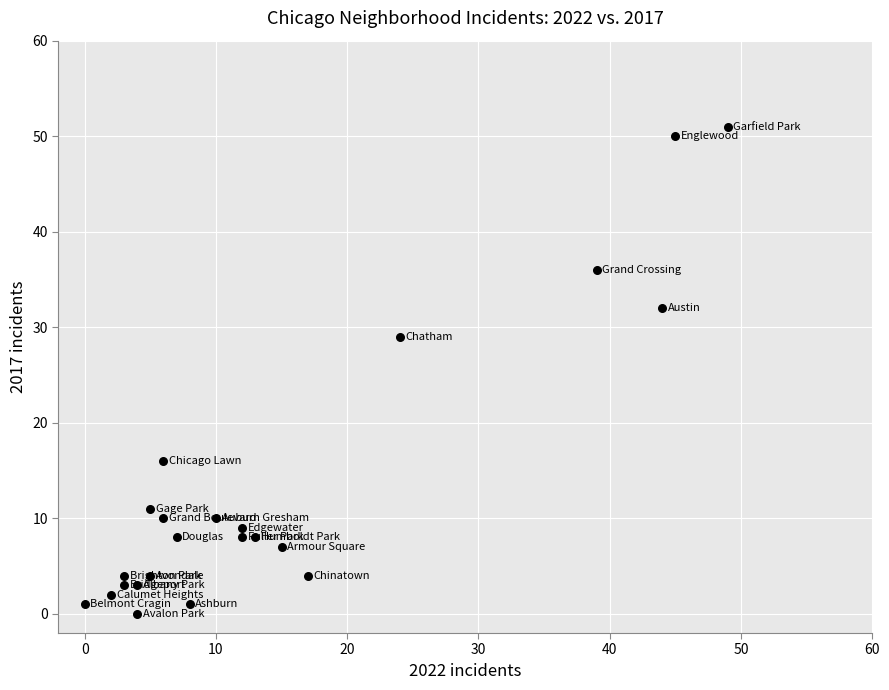

What is the range of Y values (max minus min)?

51